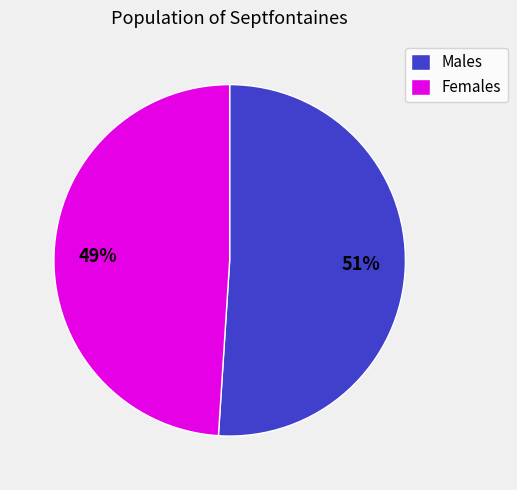

How many slices are in this pie chart?

2